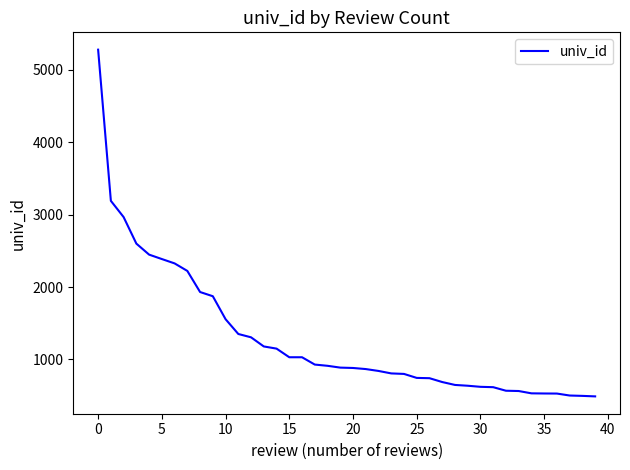

What is the smallest value displayed?

491